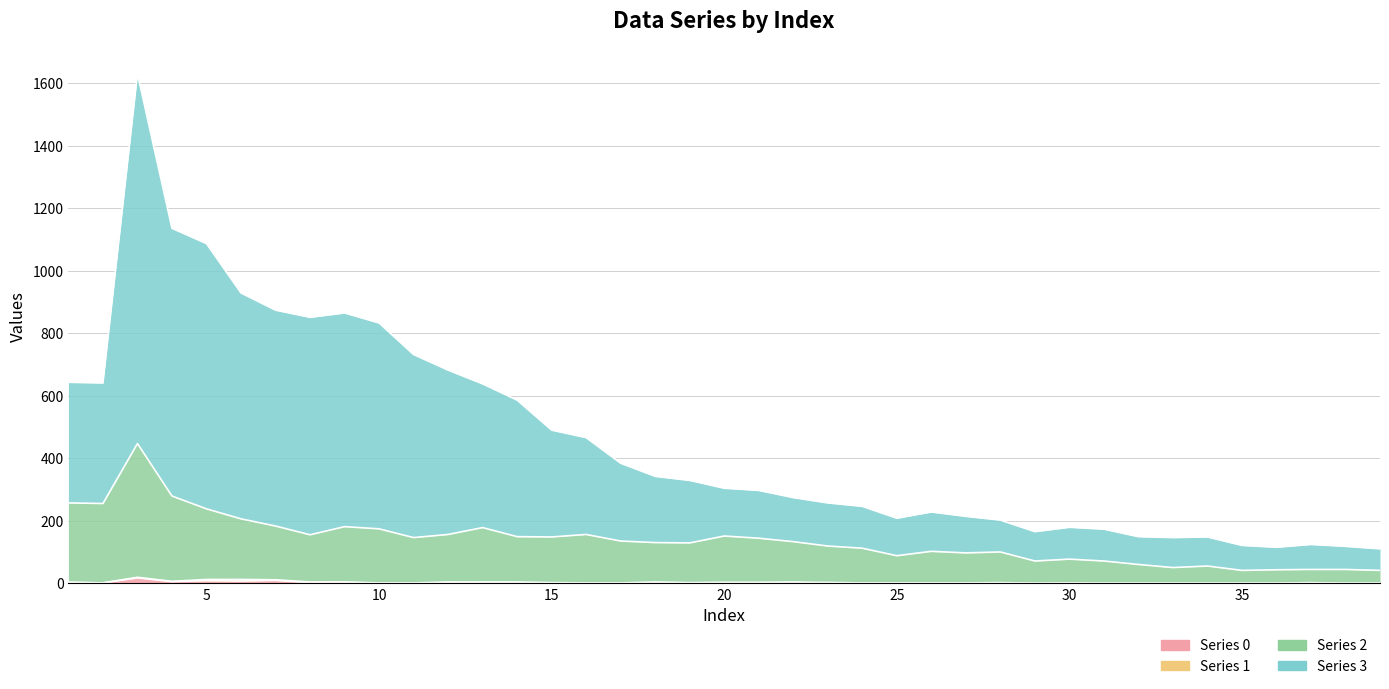

True or false: Series 2 and Series 3 cross at least once.

False